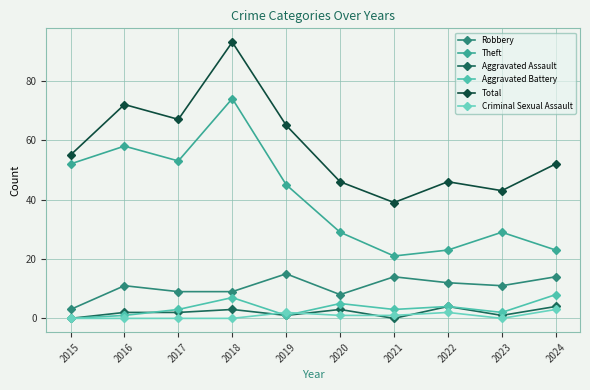

Which series changed the most between 2018 and 2023?

Total